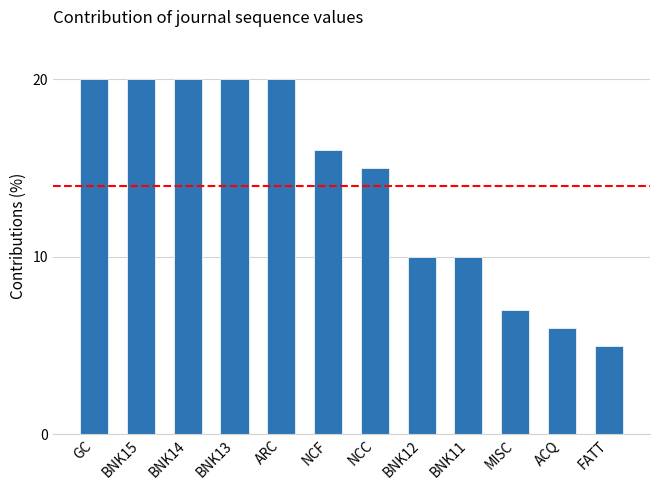

What is the difference between the maximum and second lowest values?

14